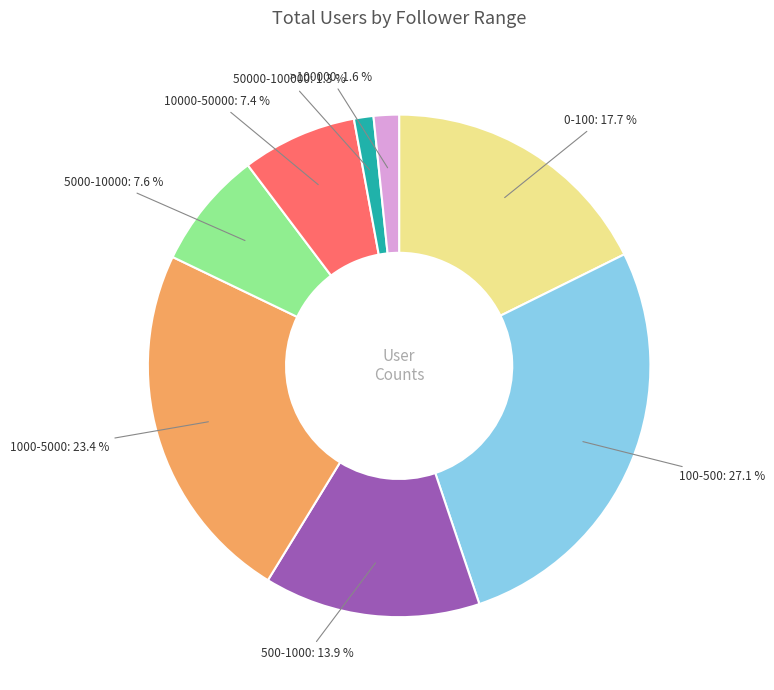

Does any single category account for the majority?

No